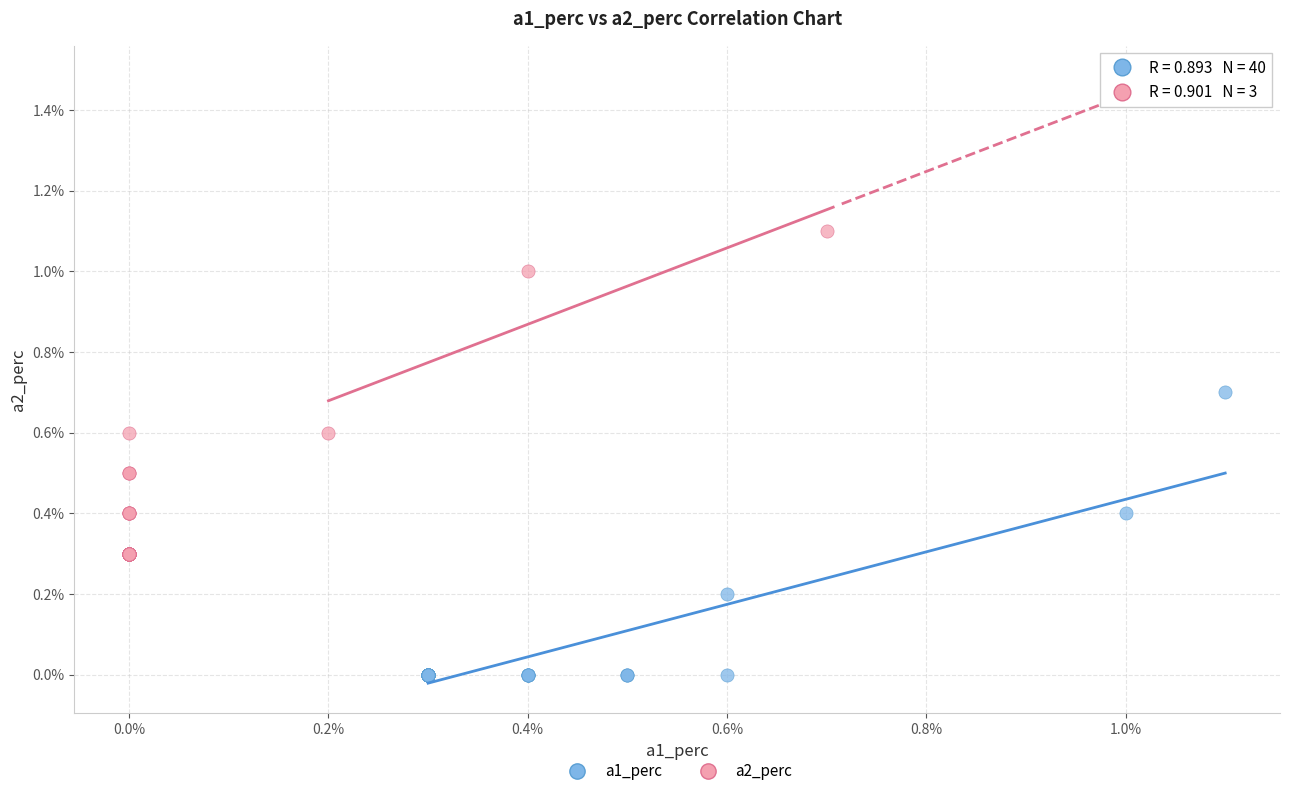

Which series reaches the minimum Y coordinate?

a1_perc